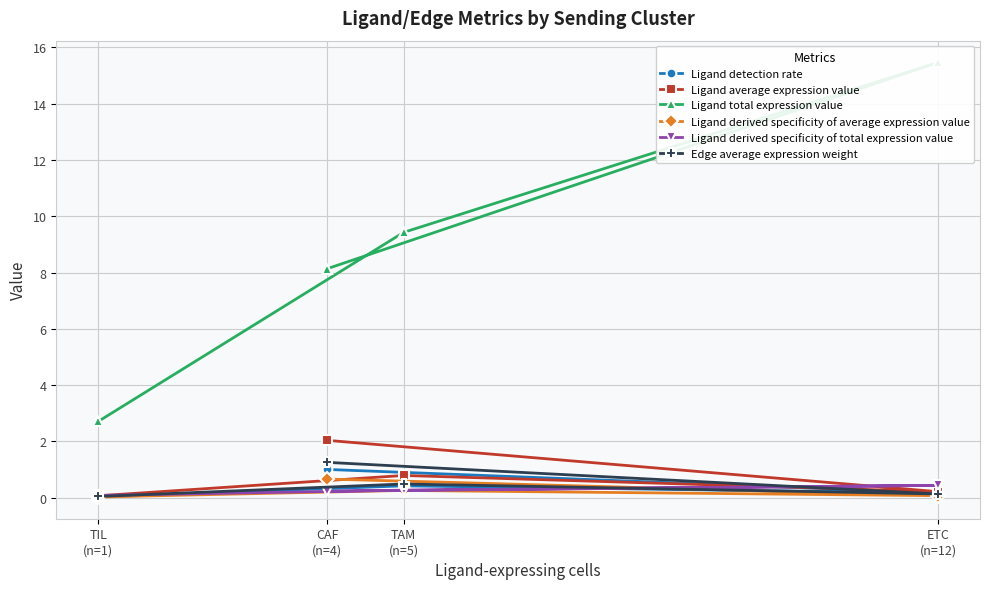

What is the difference between the Ligand average expression value values at TAM
(n=5) and ETC
(n=12)?

0.6